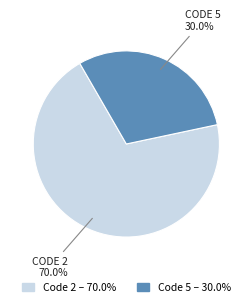

To the nearest percent, what is the average slice percentage?

50%